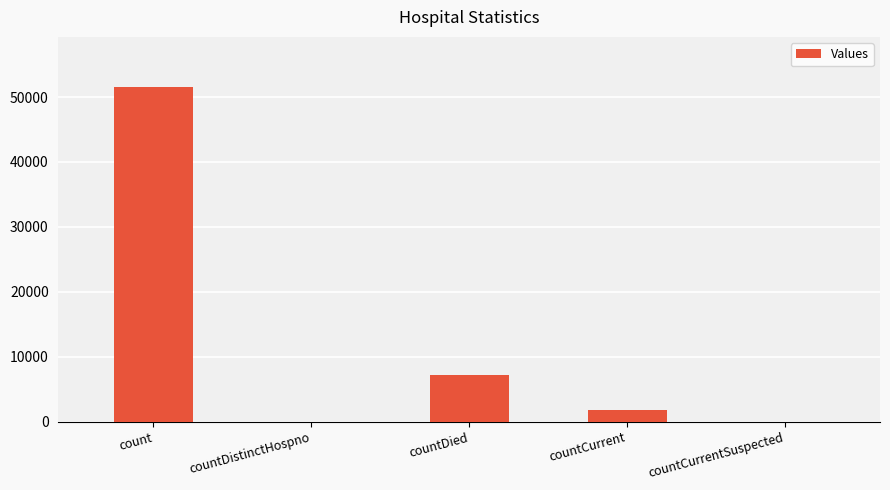

Between countDied and count, which is larger?

count